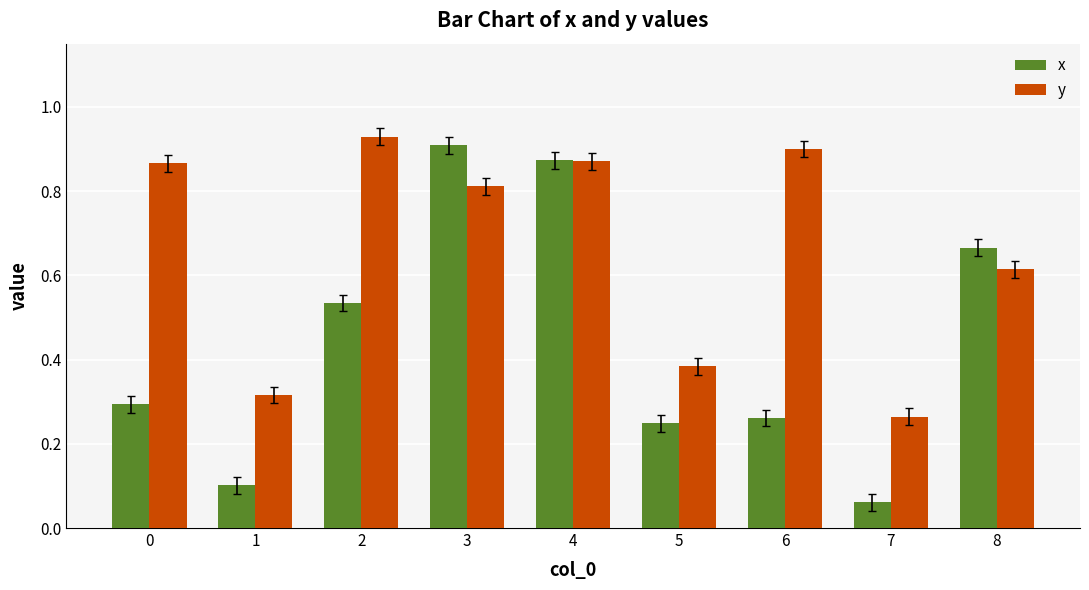

How many categories are shown in the chart?

9